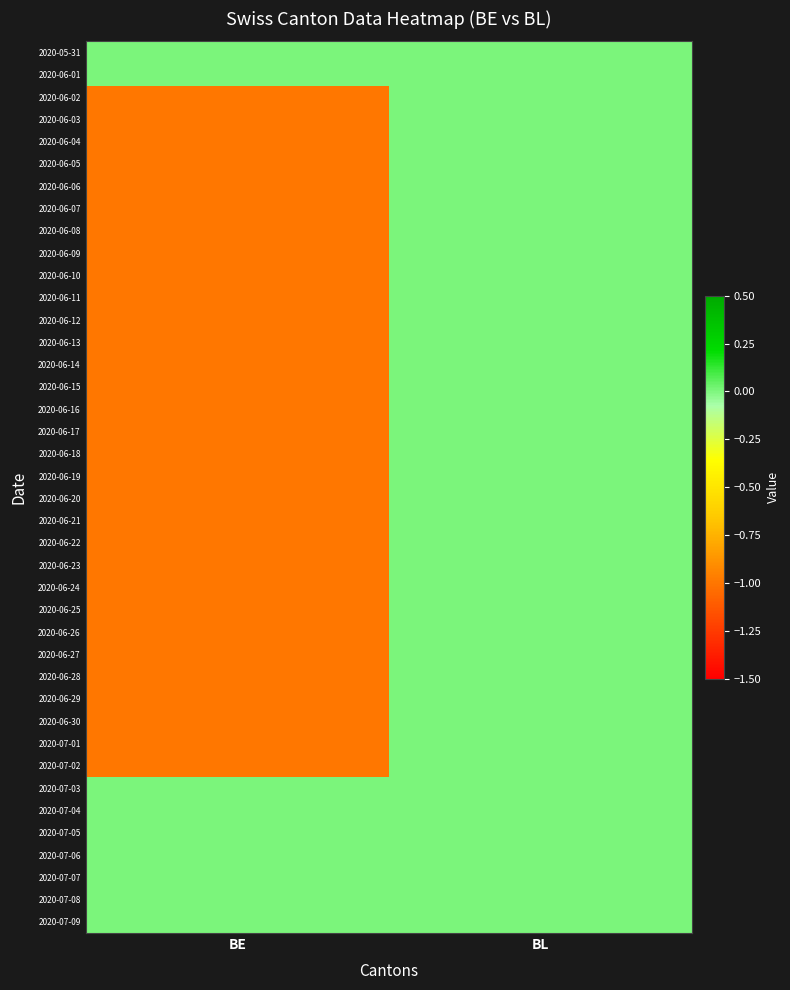

At which category is the sum across all series the highest?

BL